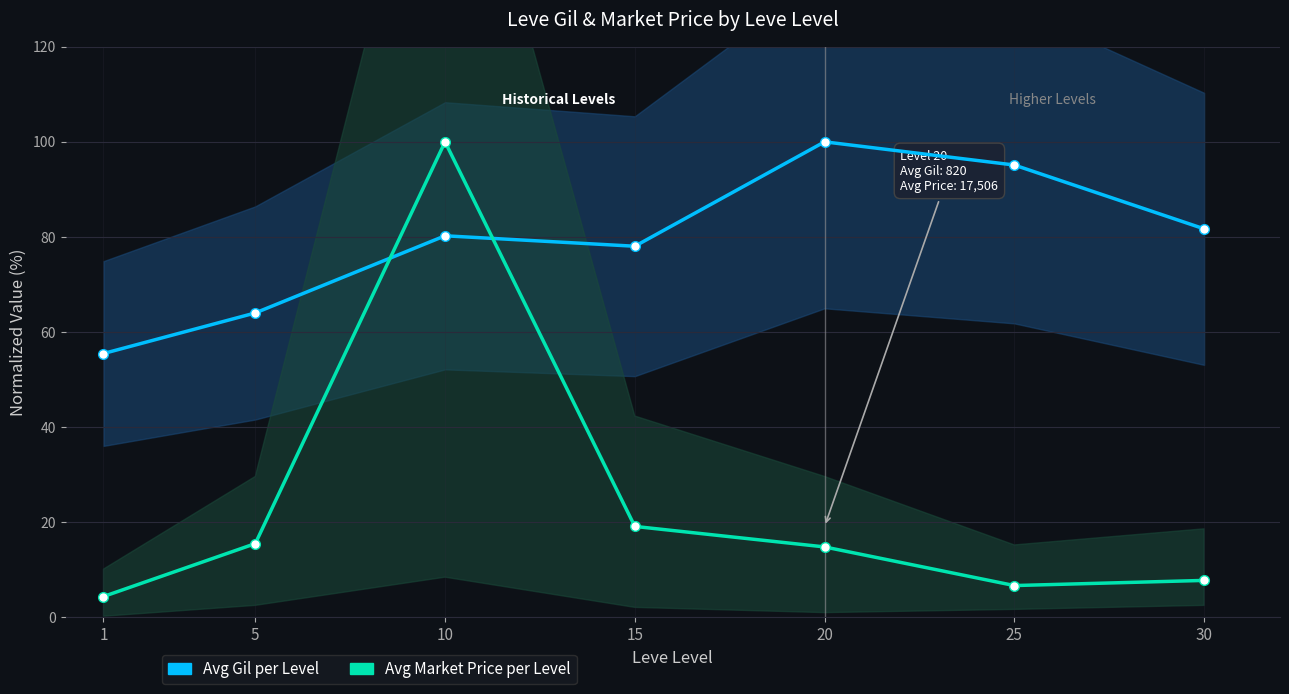

At which category does Avg Gil per Level reach its first local valley?

15